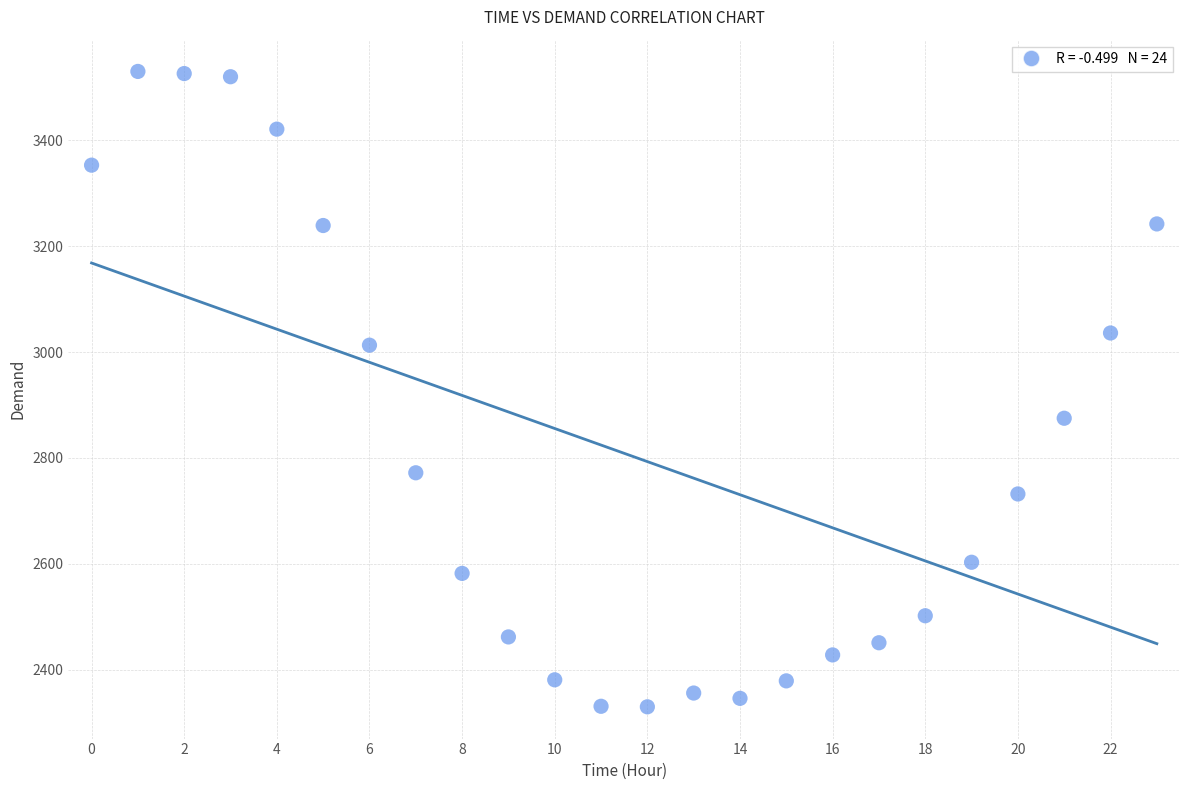

What Y value in the scatter plot is closest to 2930?

2875